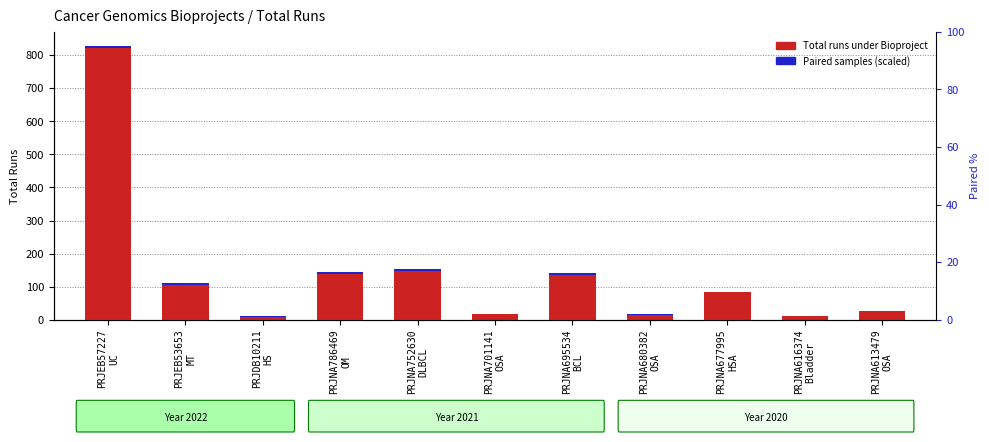

At which label does Paired samples (scaled) reach its minimum?

PRJNA616374
Bladder